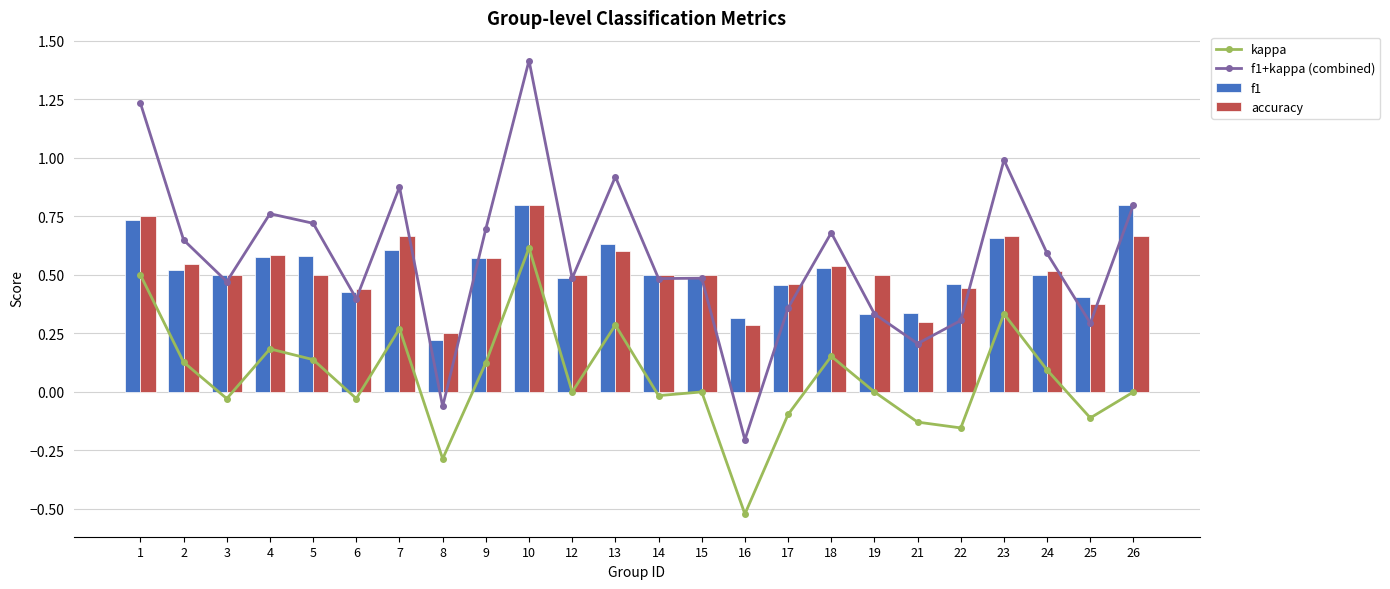

Which series changed the most between 24 and 26?

f1